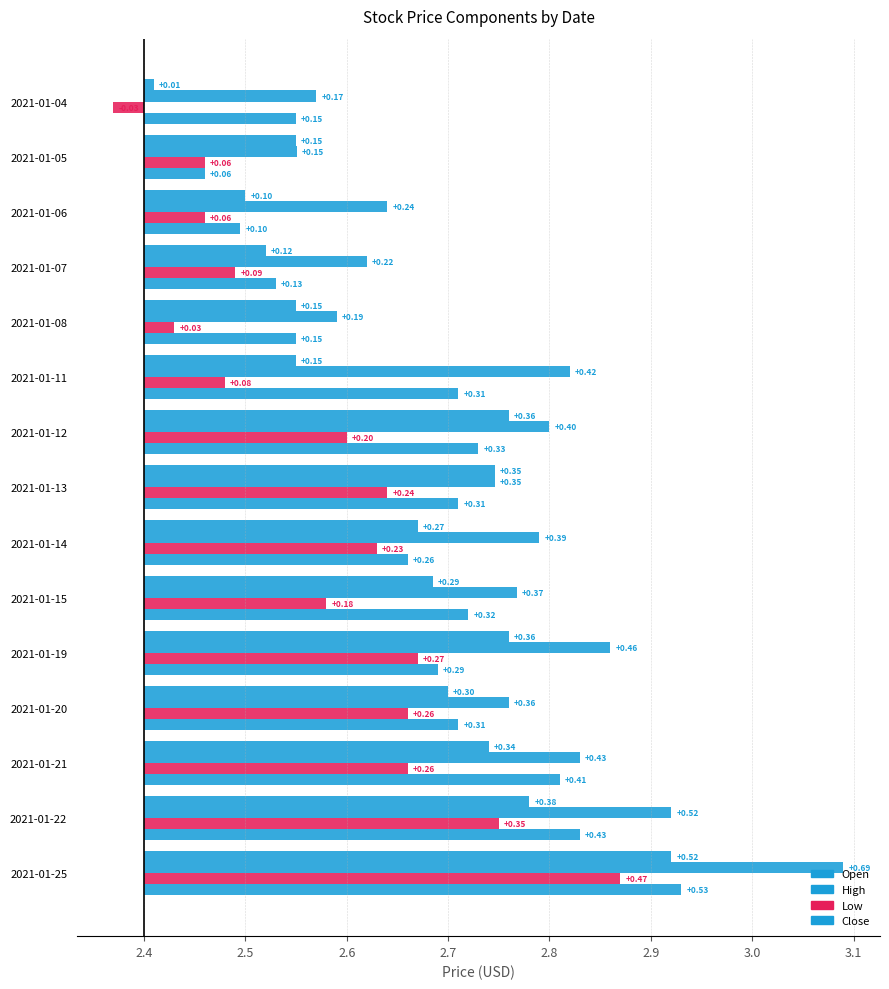

How many groups of bars are there?

15